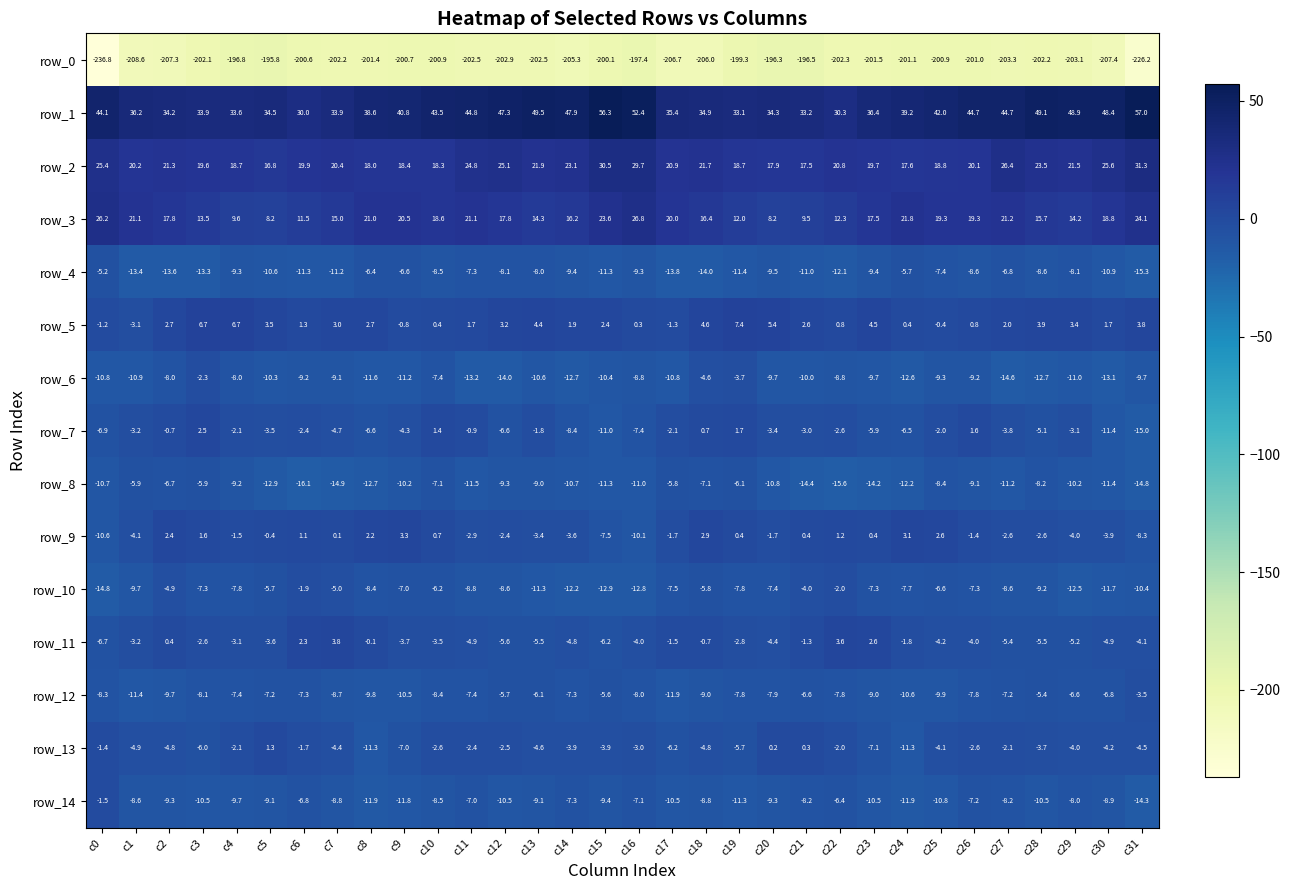

What is the difference between the highest and lowest values at c0?

280.9